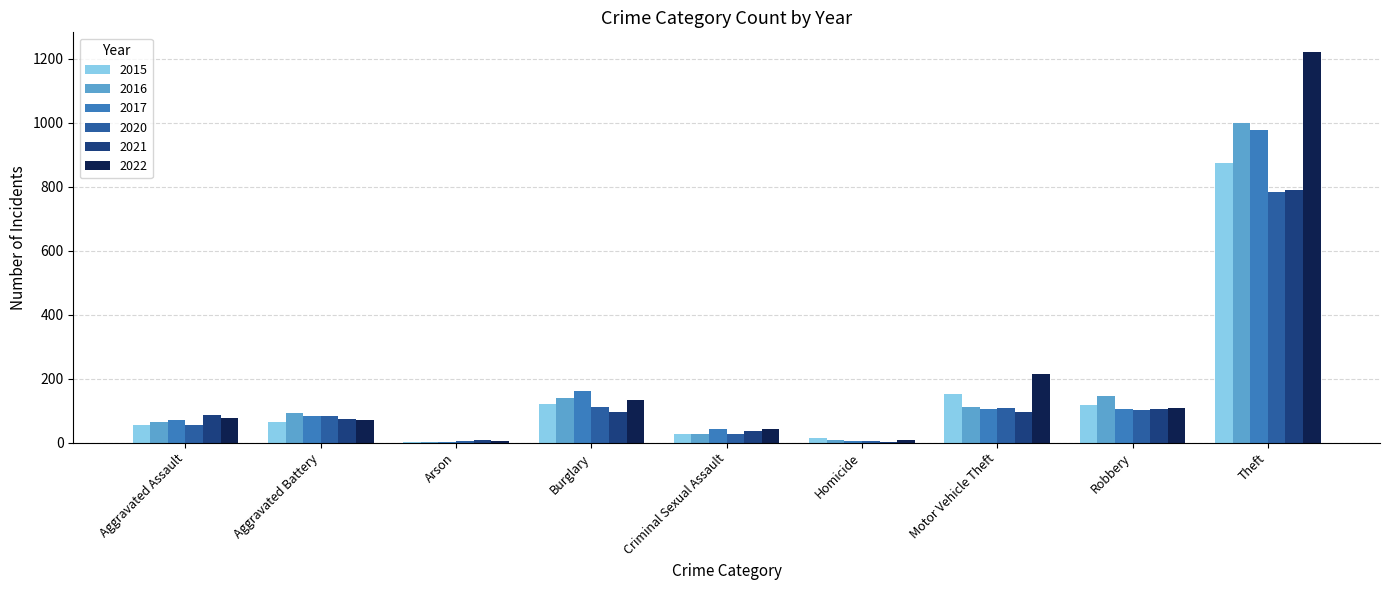

The 2020 series shows 109 at Motor Vehicle Theft. True or false?

True